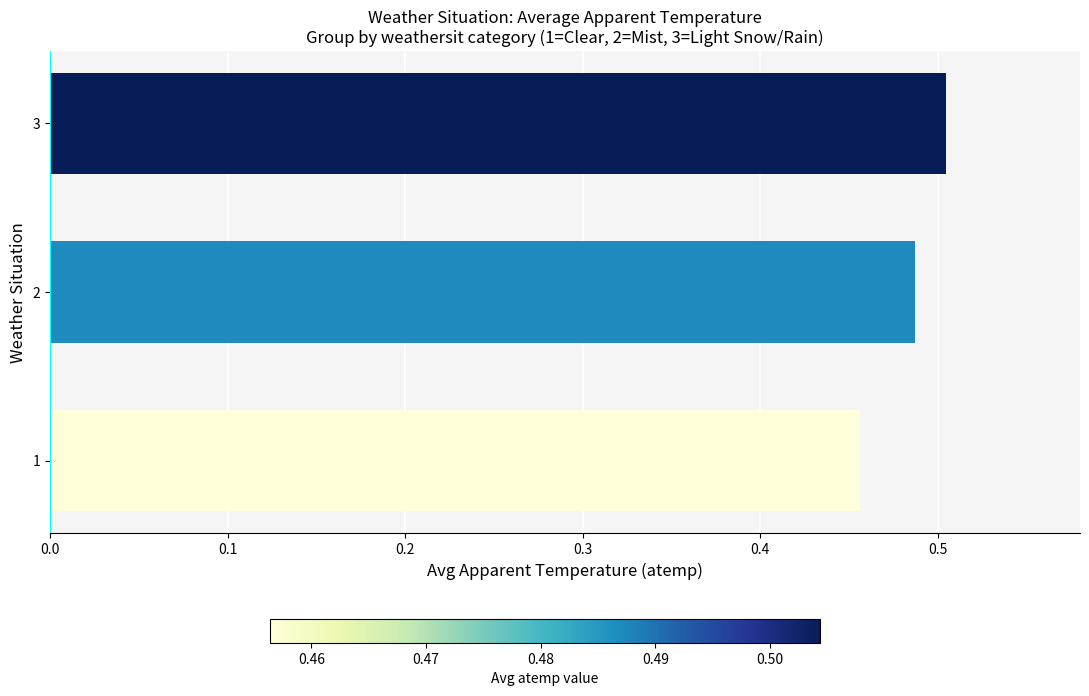

How many values are between 0 and 1?

3